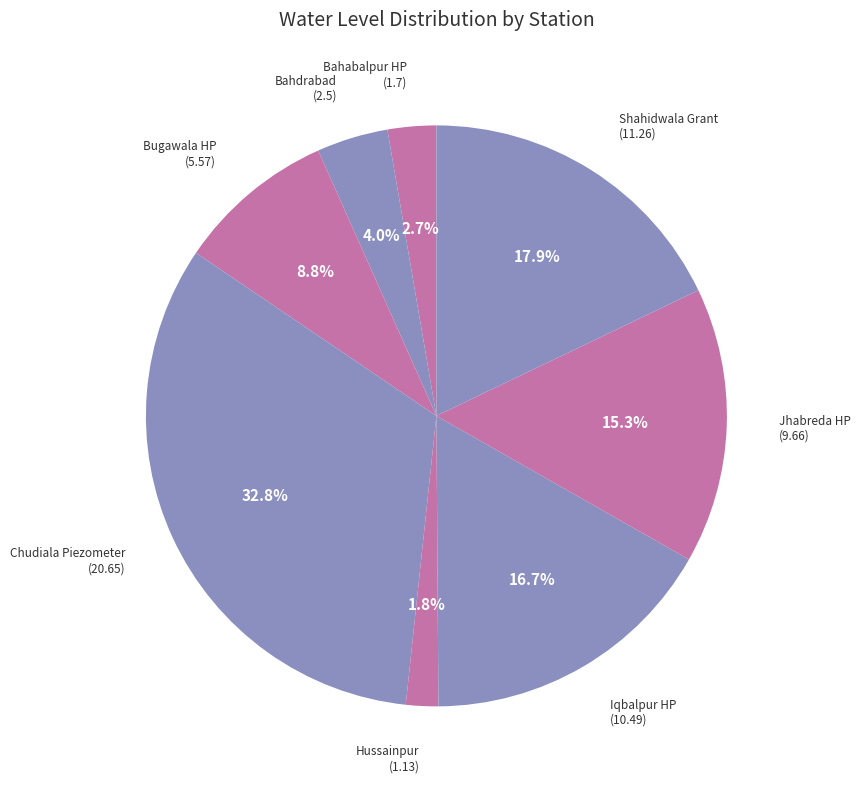

To the nearest percent, what is the difference between the Chudiala Piezometer and Iqbalpur HP slice percentages?

16%